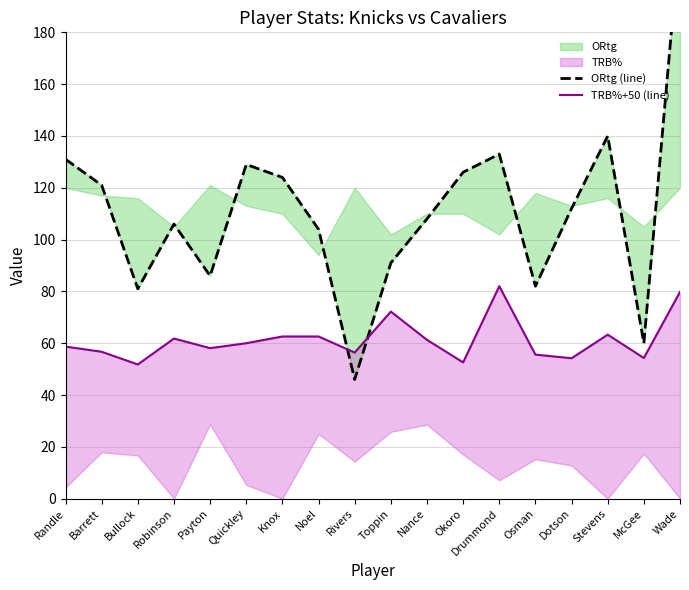

What is the difference between the maximum and second lowest values in the ORtg (line) series?

158.0